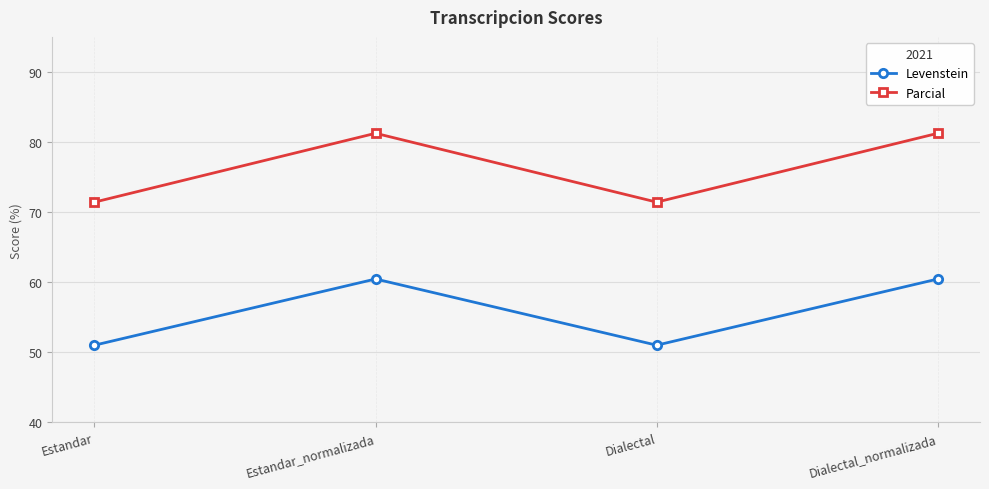

True or false: Parcial and Levenstein cross at least once.

False